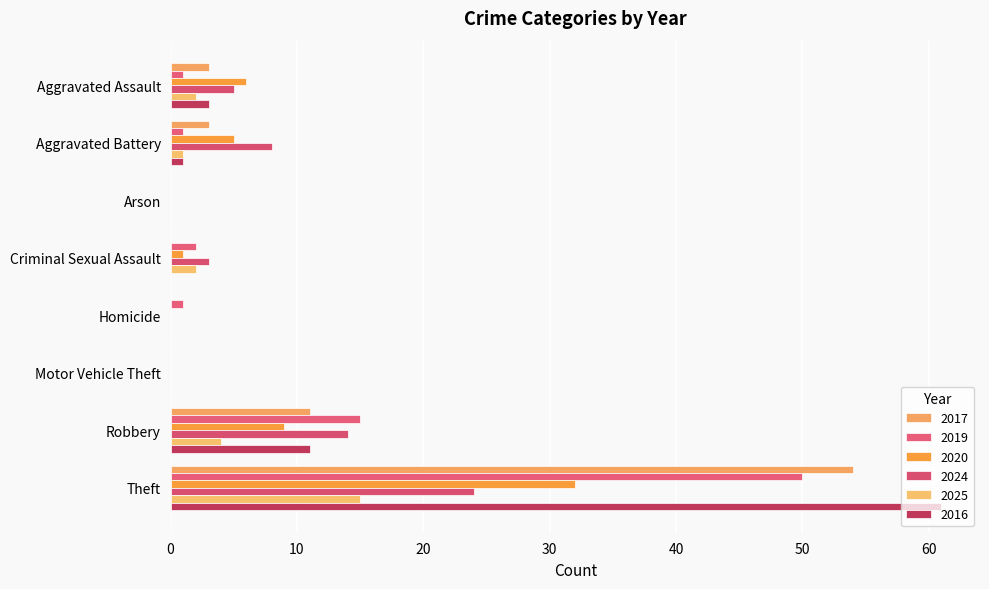

At how many categories does at least one series exceed 5?

4